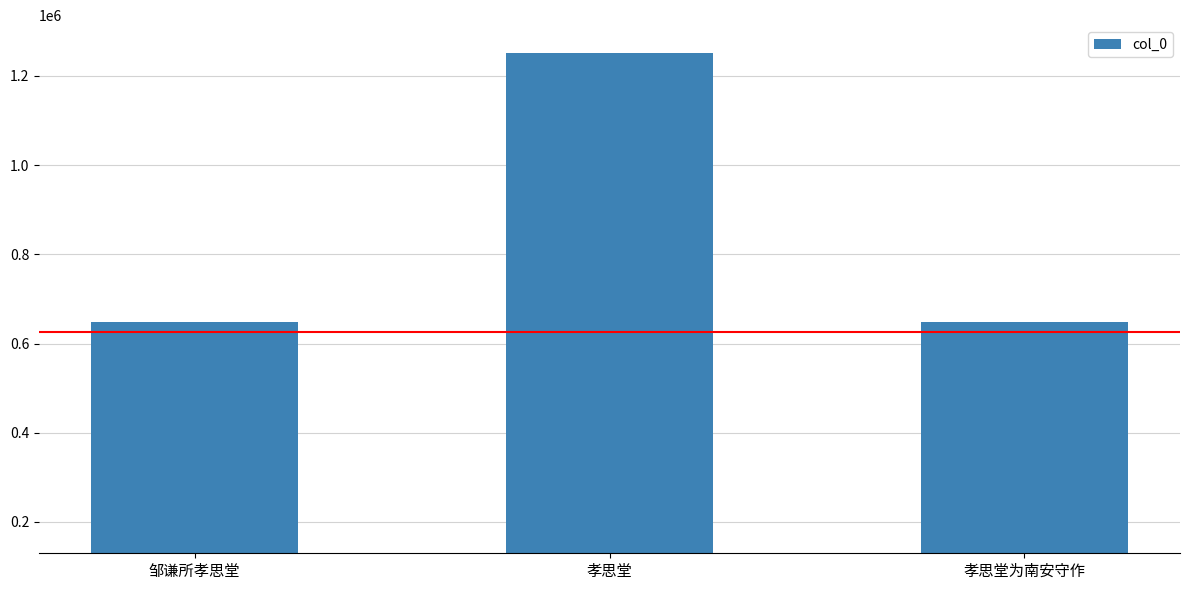

What position from the left is 邹谦所孝思堂?

1